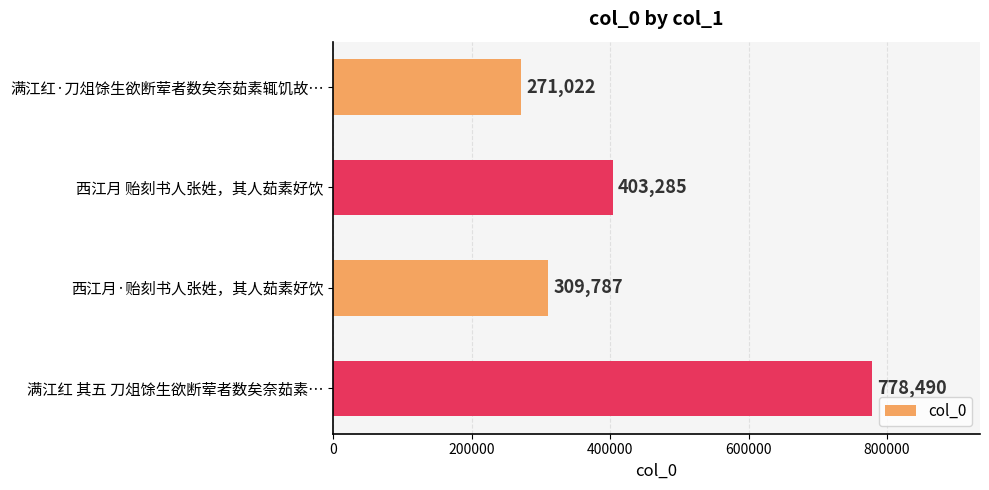

Which label corresponds to the largest value in the chart?

满江红 其五 刀俎馀生欲断荤者数矣奈茹素…